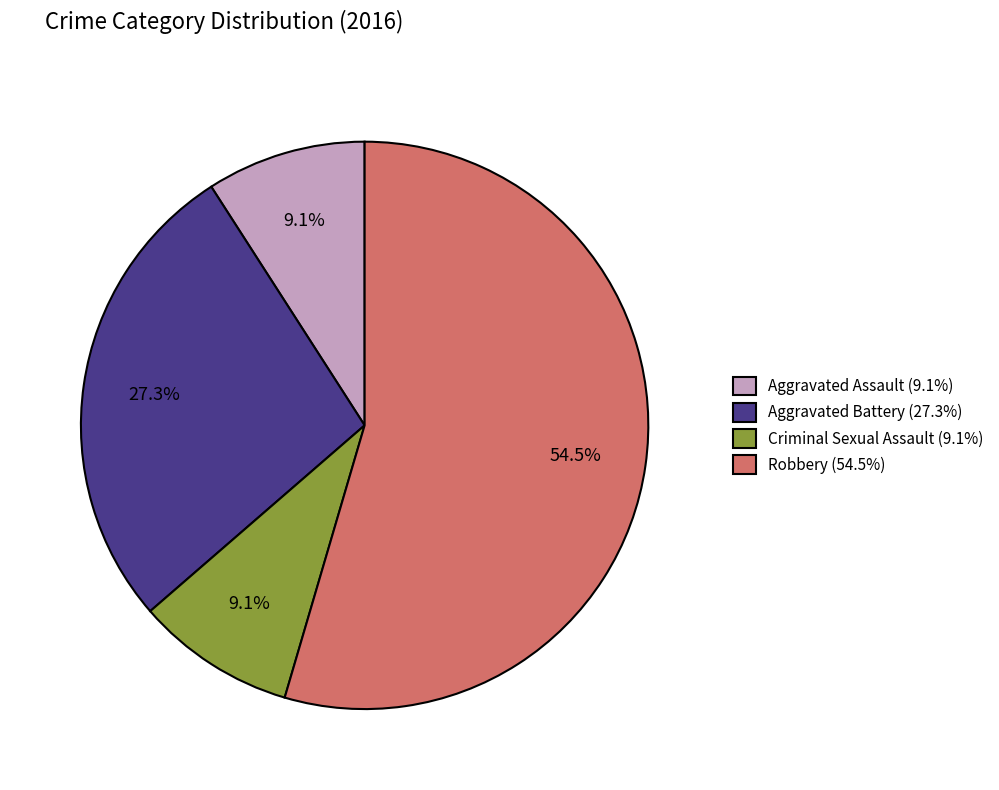

Combined, do Robbery (54.5%) and Aggravated Assault (9.1%) account for over 50%?

Yes